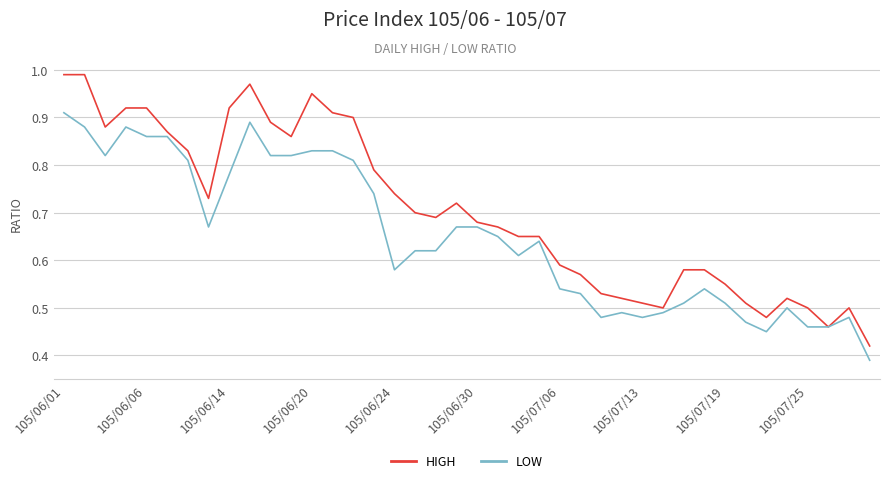

Which series has the largest total across all categories?

HIGH